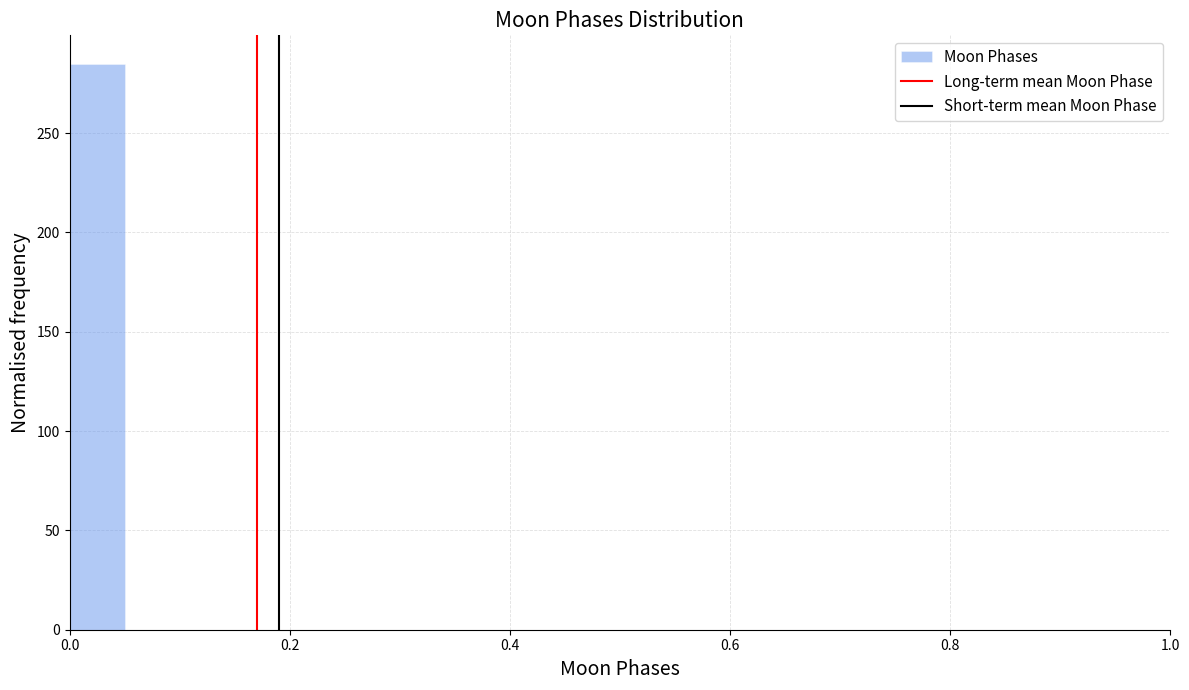

Around what value on the x-axis is the tallest bar? Give the approximate position of its centre, as read against the axis.

0.02